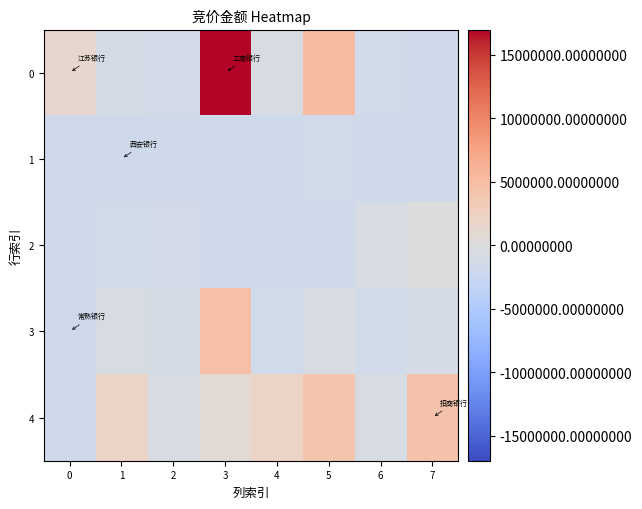

At how many categories does at least one series exceed 14257410?

1